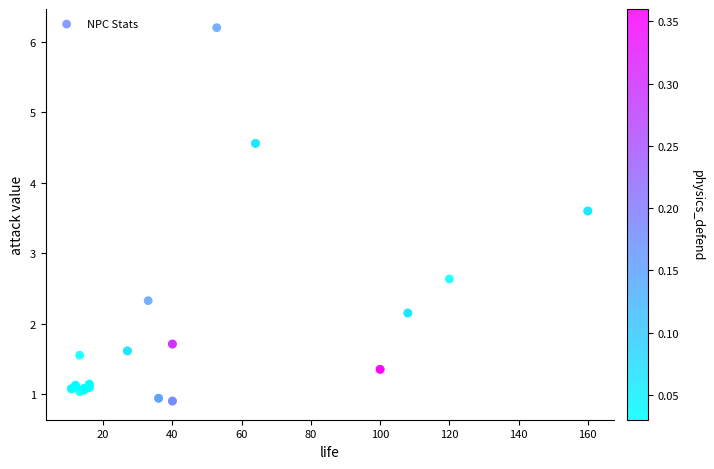

What Y value in the scatter plot is closest to 3?

2.6